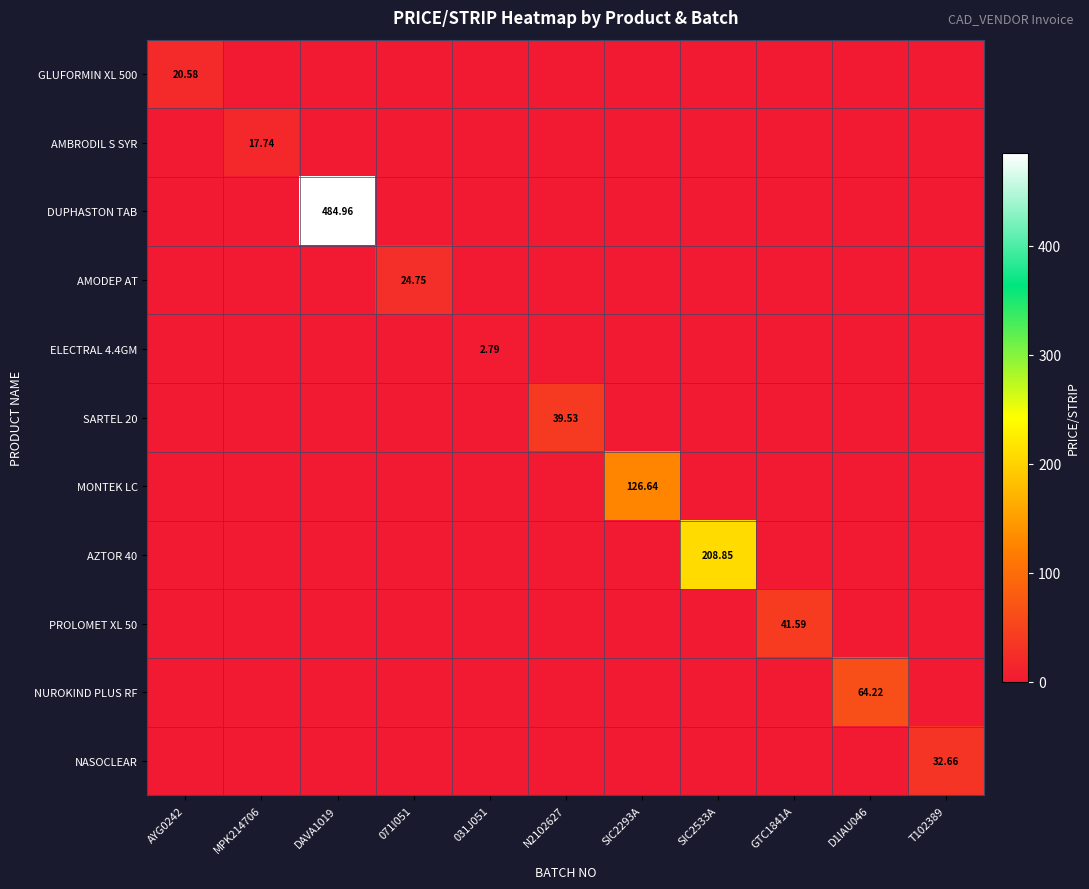

List the series in order of their peak value, highest first.

DUPHASTON TAB, AZTOR 40, MONTEK LC, NUROKIND PLUS RF, PROLOMET XL 50, SARTEL 20, NASOCLEAR, AMODEP AT, GLUFORMIN XL 500, AMBRODIL S SYR, ELECTRAL 4.4GM